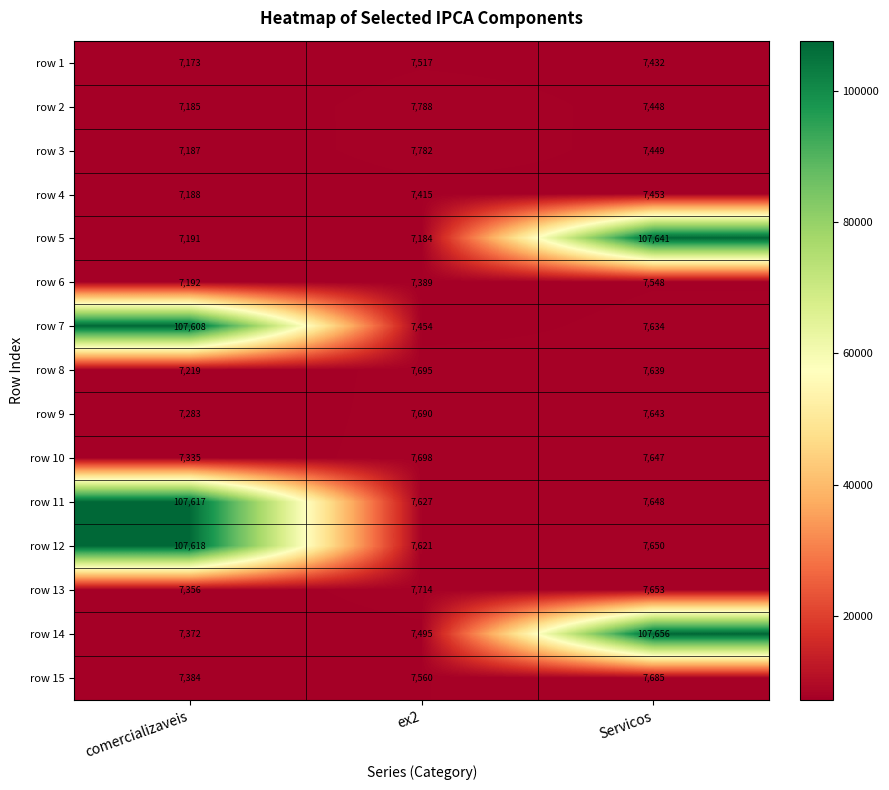

How many categories are shown in the chart?

3